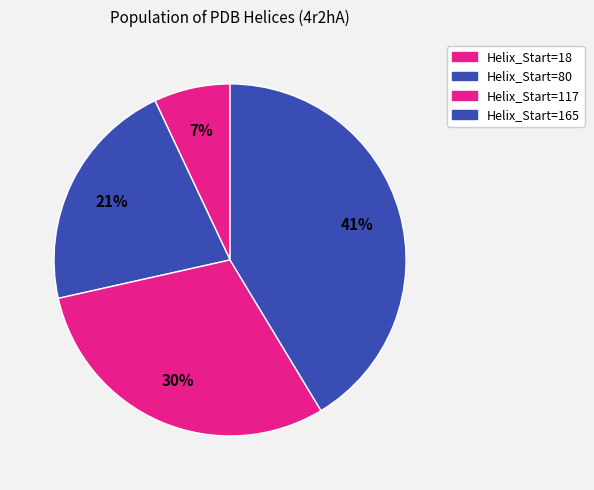

Count the number of slices in the pie.

4